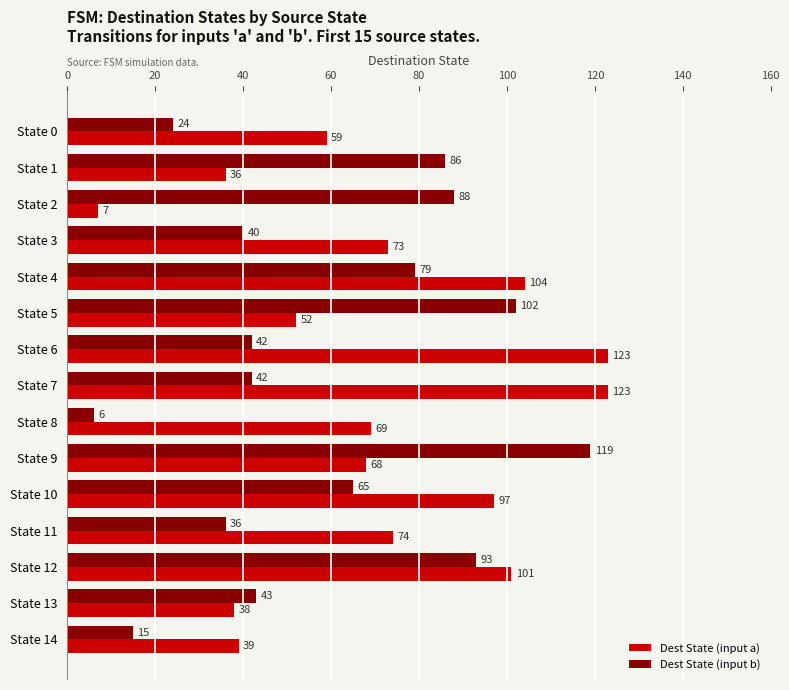

Which series has the largest total across all categories?

Dest State (input a)